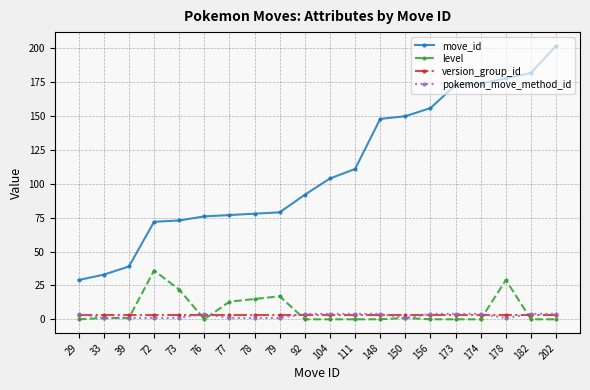

Which series changed the most between 39 and 173?

move_id